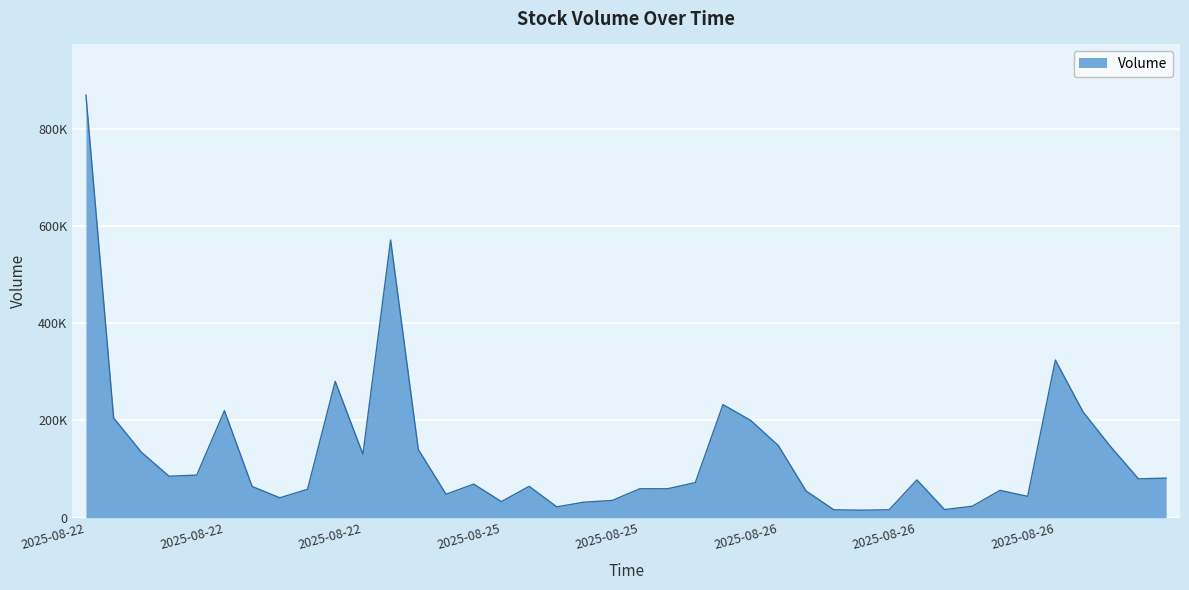

What is the difference between the second highest and second lowest values?

554539